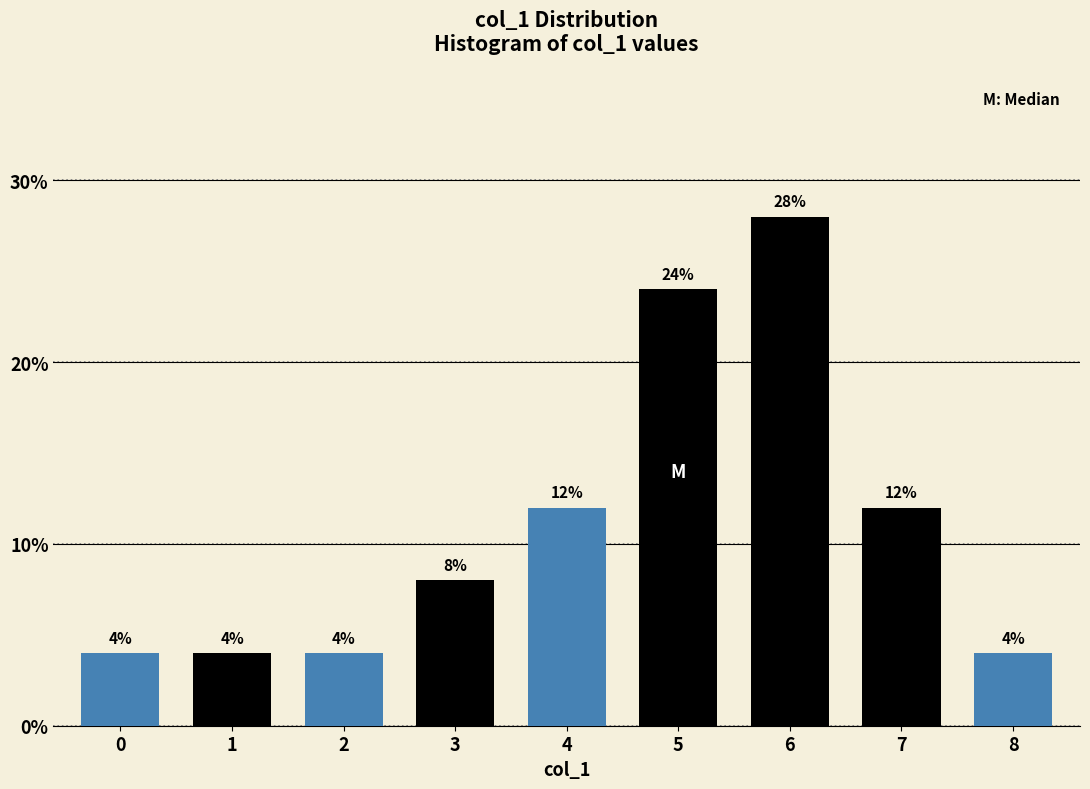

Reading left to right, transcribe all the data shown in this chart.

0=4.0	1=4.0	2=4.0	3=8.0	4=12.0	5=24.0	6=28.0	7=12.0	8=4.0